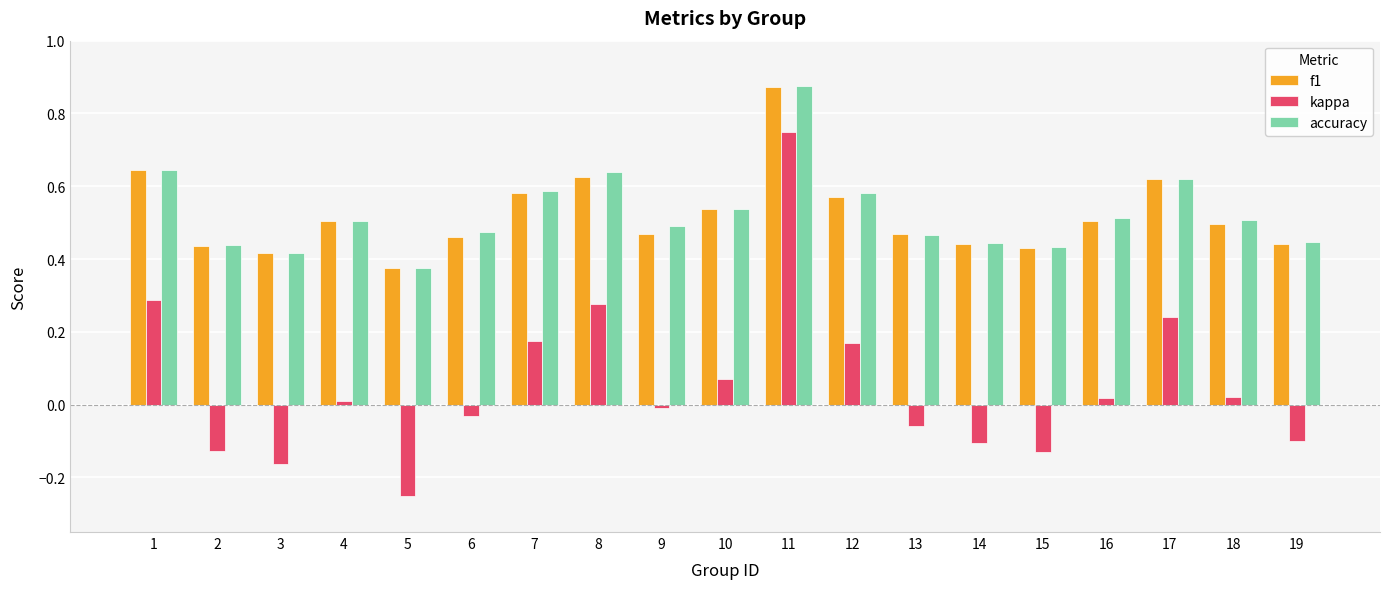

At which category is the sum across all series the highest?

11